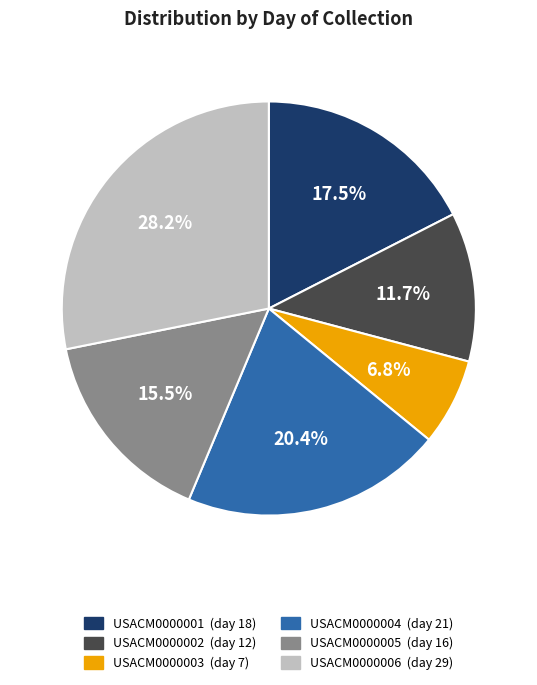

What is the ratio of the value at USACM0000001 to the value at USACM0000004?

0.9